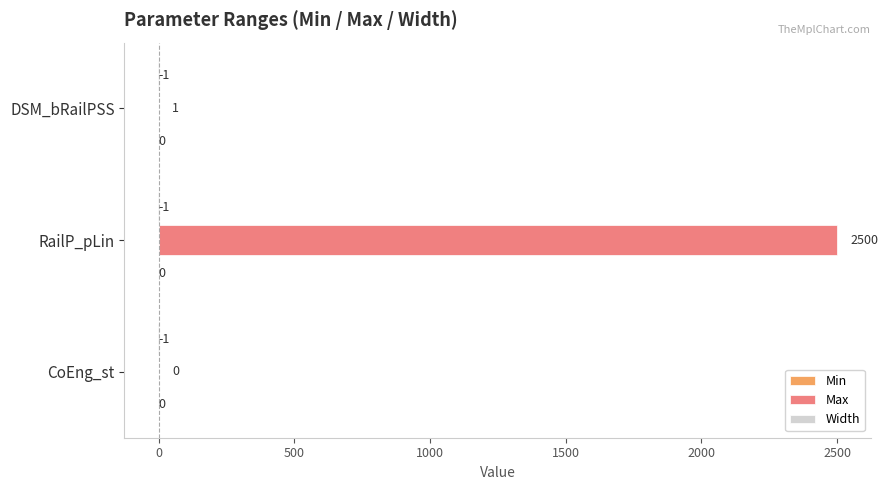

True or false: Max has a value of 2500 at RailP_pLin.

True